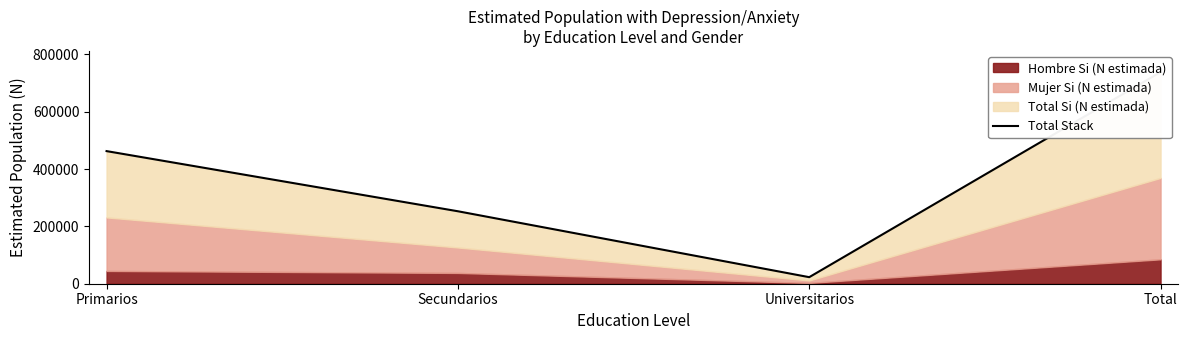

What is the change in value from Primarios to Total?

+275576